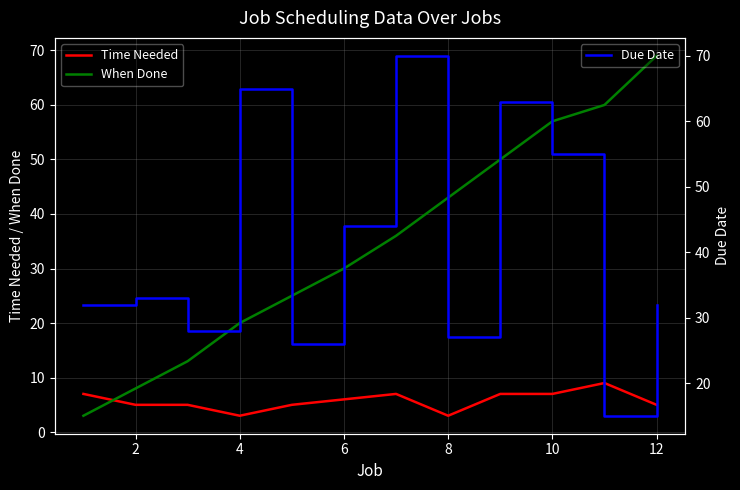

Is this an area chart (filled region under the line)?

No